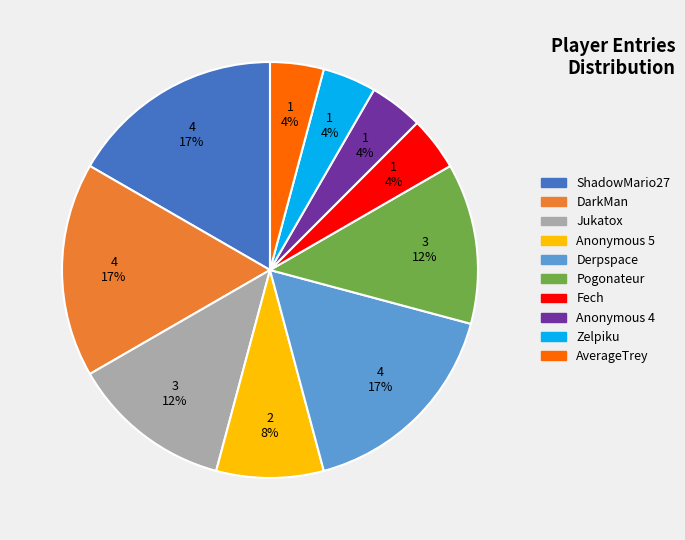

True or false: Derpspace accounts for 24% of the total.

False